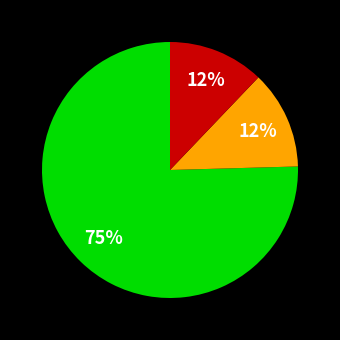

To the nearest percent, what is the average slice percentage?

33%